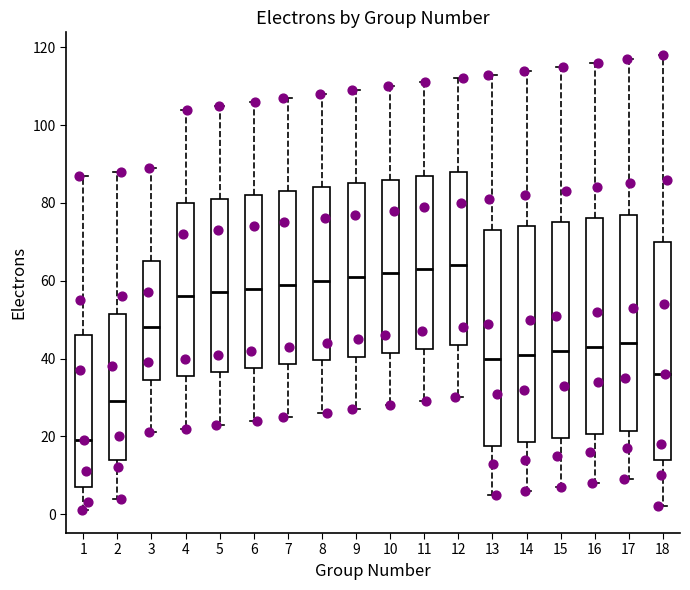

Reading left to right, read every box against the y-axis: the position of its median line, the range the box covers, and the ends of its whiskers. The values are not printed on the chart, so give them approximately, as read against the axis.

1: median 20, box 8 to 46, whiskers 2 to 88
2: median 30, box 14 to 52, whiskers 4 to 88
3: median 48, box 34 to 66, whiskers 22 to 90
4: median 56, box 36 to 80, whiskers 22 to 104
5: median 58, box 36 to 82, whiskers 24 to 106
6: median 58, box 38 to 82, whiskers 24 to 106
7: median 60, box 38 to 84, whiskers 26 to 108
8: median 60, box 40 to 84, whiskers 26 to 108
9: median 62, box 40 to 86, whiskers 28 to 110
10: median 62, box 42 to 86, whiskers 28 to 110
11: median 64, box 42 to 88, whiskers 30 to 112
12: median 64, box 44 to 88, whiskers 30 to 112
13: median 40, box 18 to 74, whiskers 6 to 114
14: median 42, box 18 to 74, whiskers 6 to 114
15: median 42, box 20 to 76, whiskers 8 to 116
16: median 44, box 20 to 76, whiskers 8 to 116
17: median 44, box 22 to 78, whiskers 10 to 118
18: median 36, box 14 to 70, whiskers 2 to 118